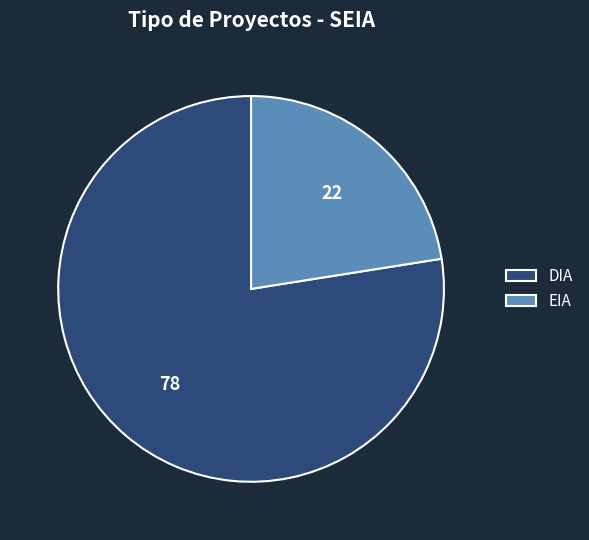

Is it true that EIA is 22% of the pie?

True